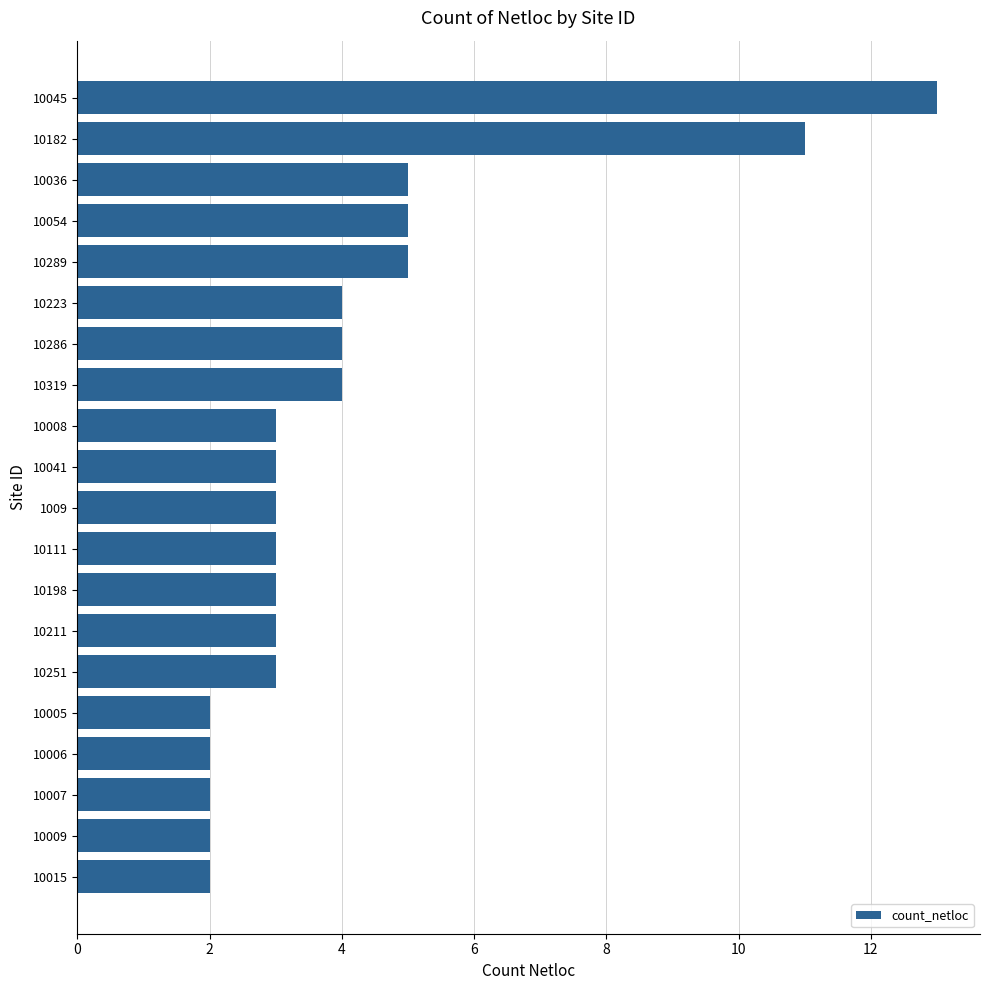

What is the value of the 18th bar from the top?

2